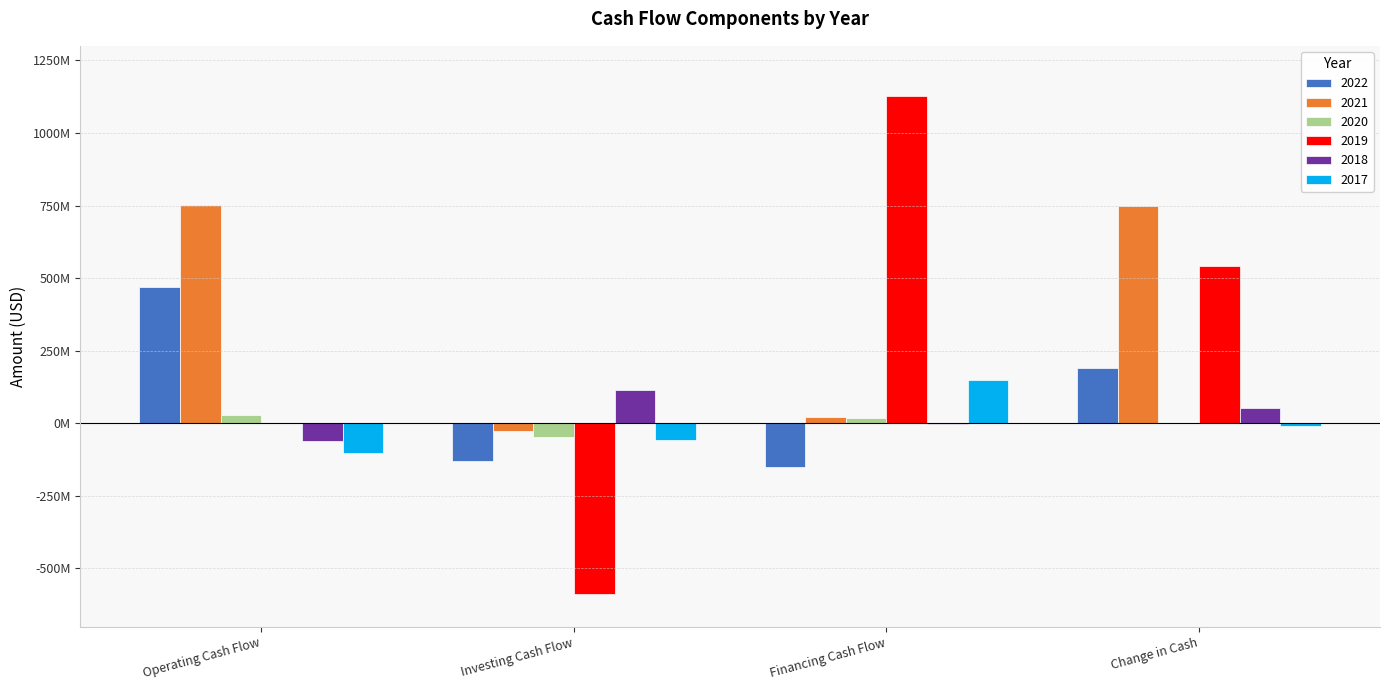

What is the difference between the highest and lowest values at Operating Cash Flow?

855820000